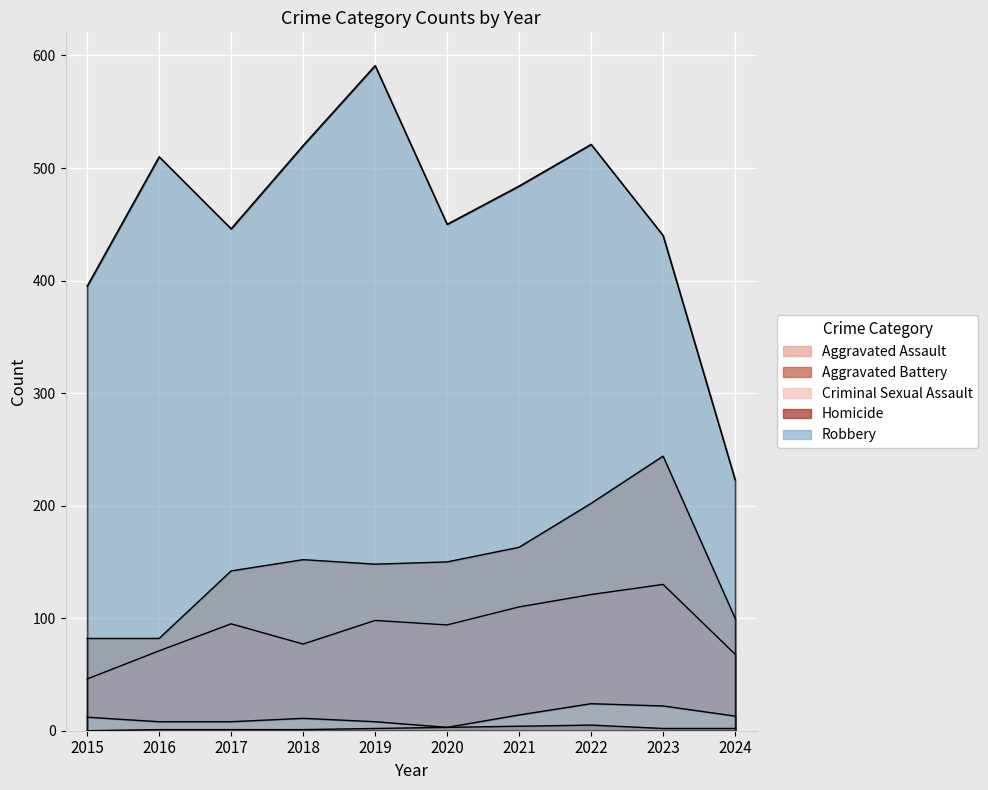

What are all the series names shown in the legend?

Aggravated Assault, Aggravated Battery, Criminal Sexual Assault, Homicide, Robbery